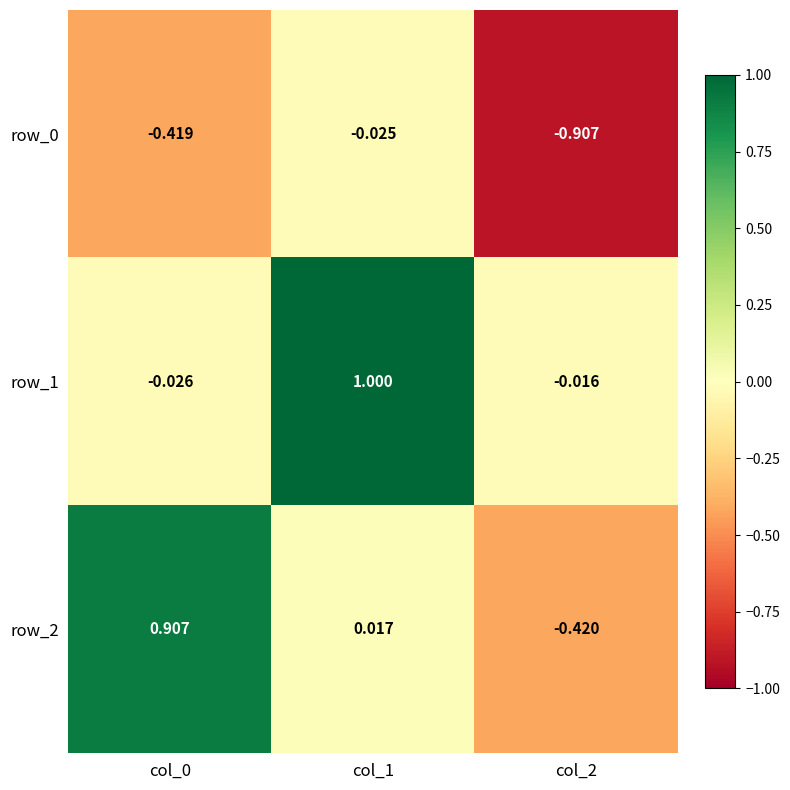

Is the value of row_1 at col_1 greater than the value of row_2 at col_0?

Yes